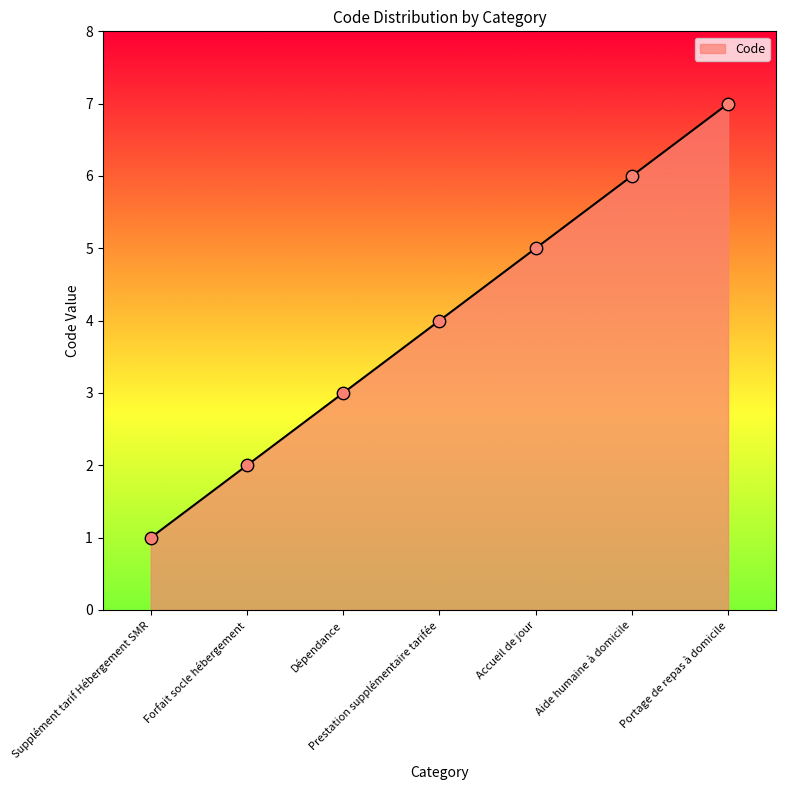

What is the change in value from Forfait socle hébergement to Aide humaine à domicile?

+4